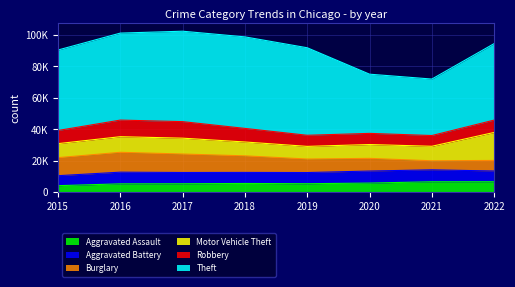

How many interior local peaks does the Robbery series have?

2